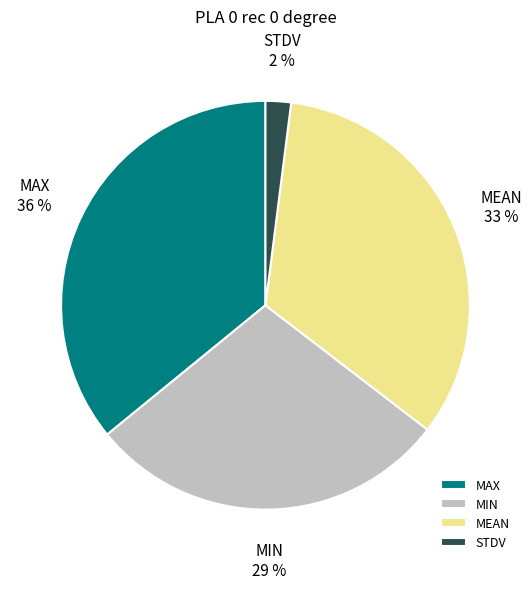

How many segments does this pie chart have?

4